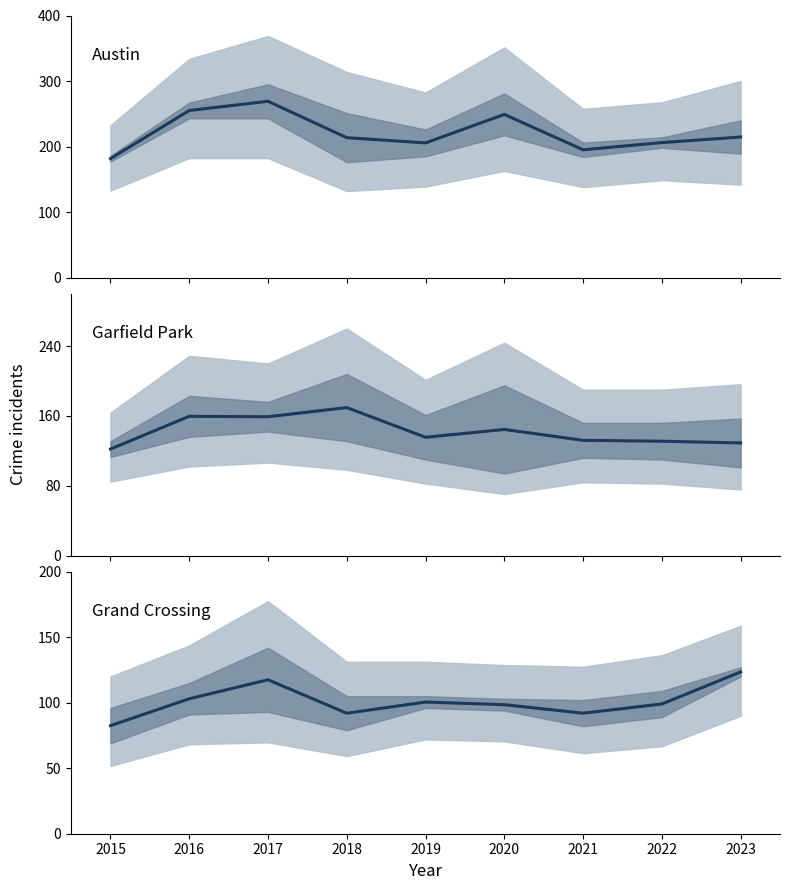

How many interior local peaks does the Austin series have?

2